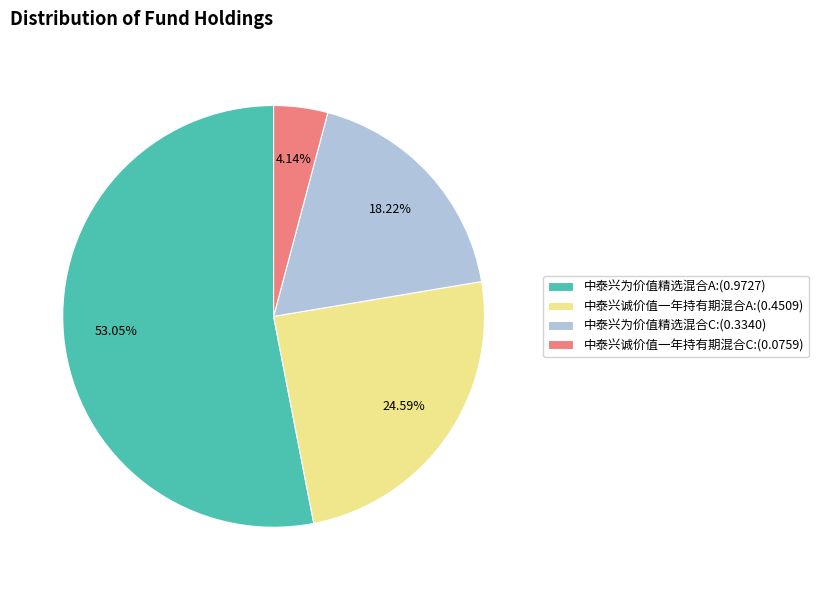

Count the number of slices in the pie.

4